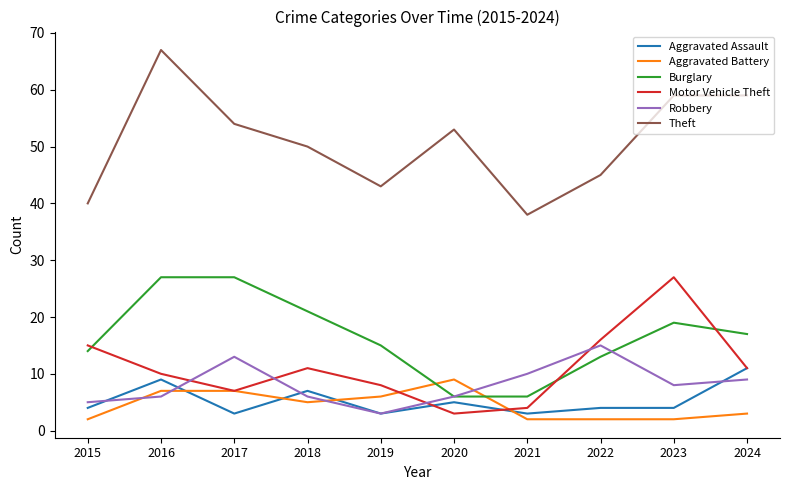

What is the minimum value shown in the chart?

2